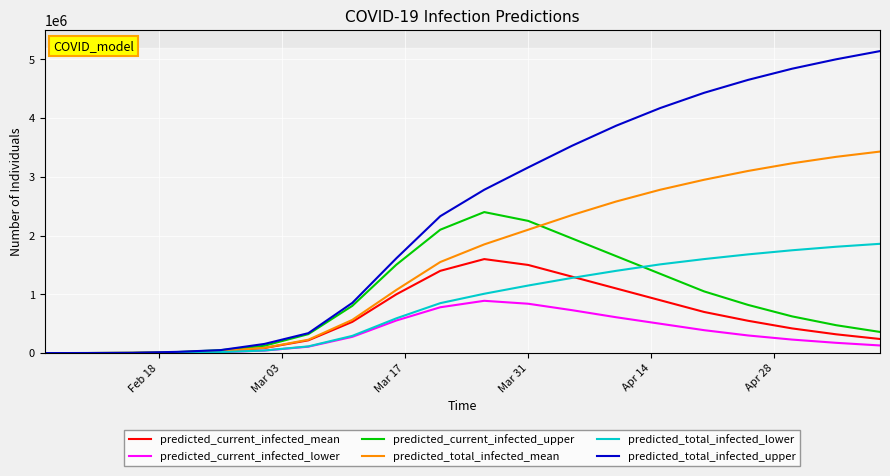

In predicted_current_infected_mean, how many points are higher than both neighbors (excluding endpoints)?

1